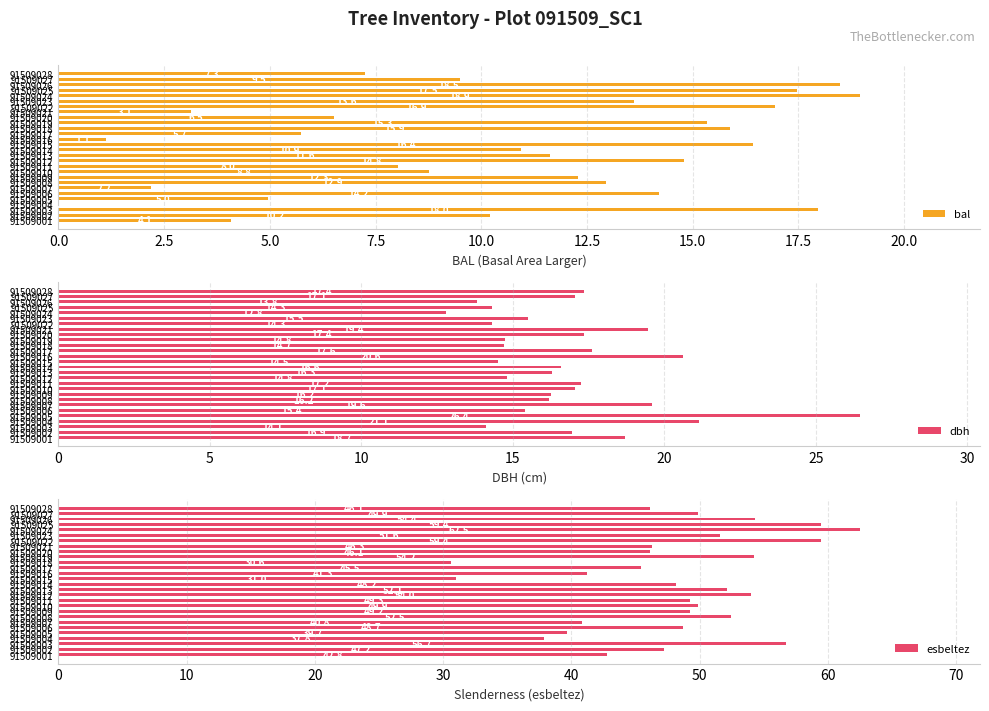

What is the maximum value for esbeltez?

62.5